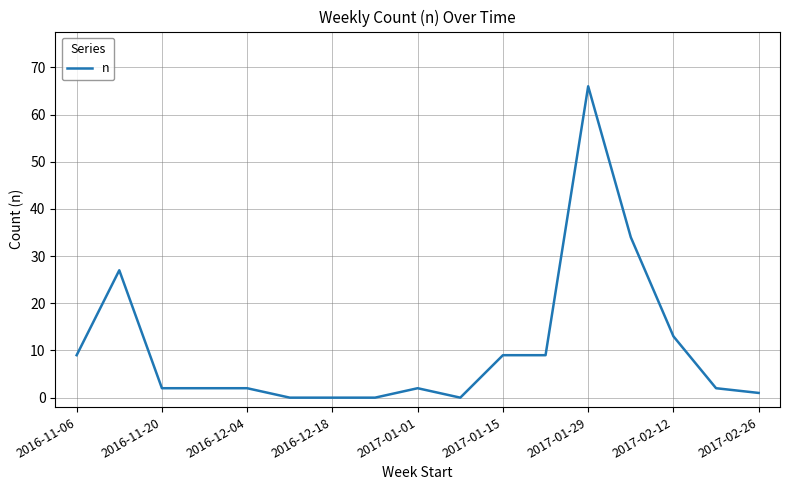

What is the maximum value shown in the chart?

66